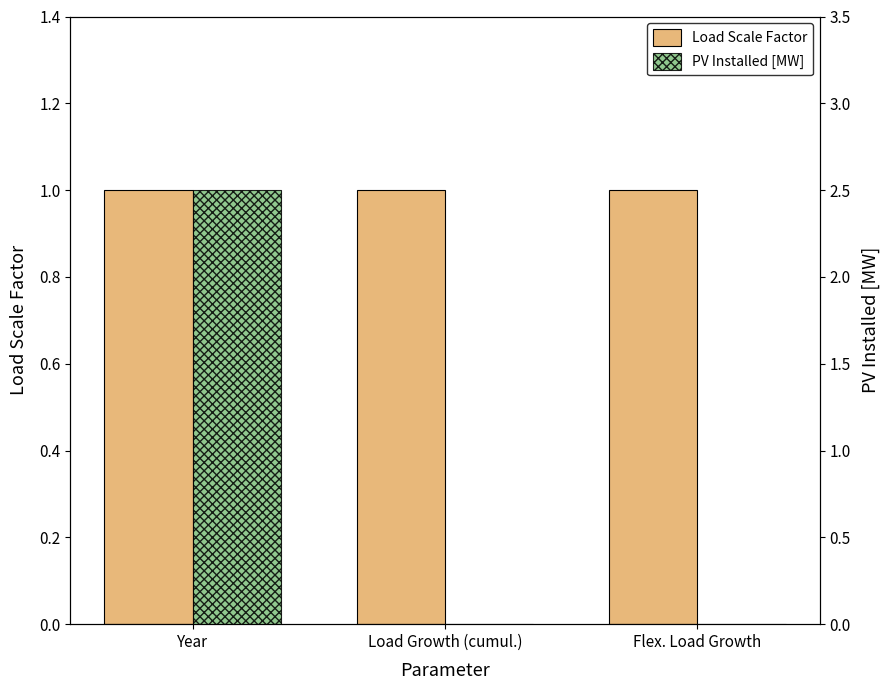

What is the highest value of the Load Scale Factor series?

1.0